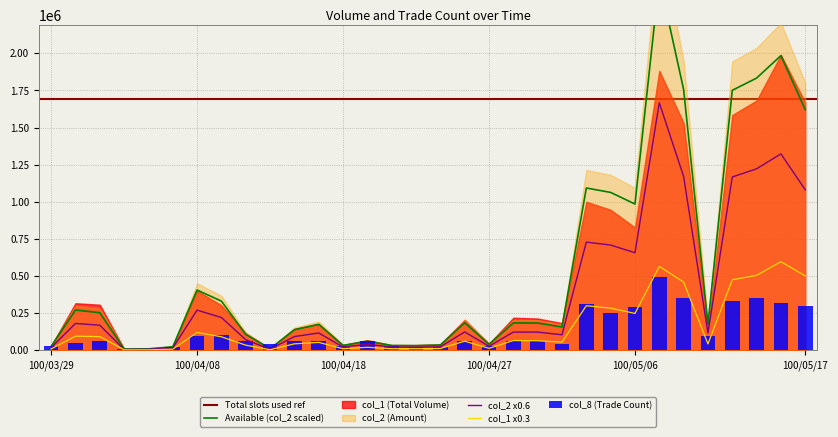

What position from the right is 100/04/20?

19